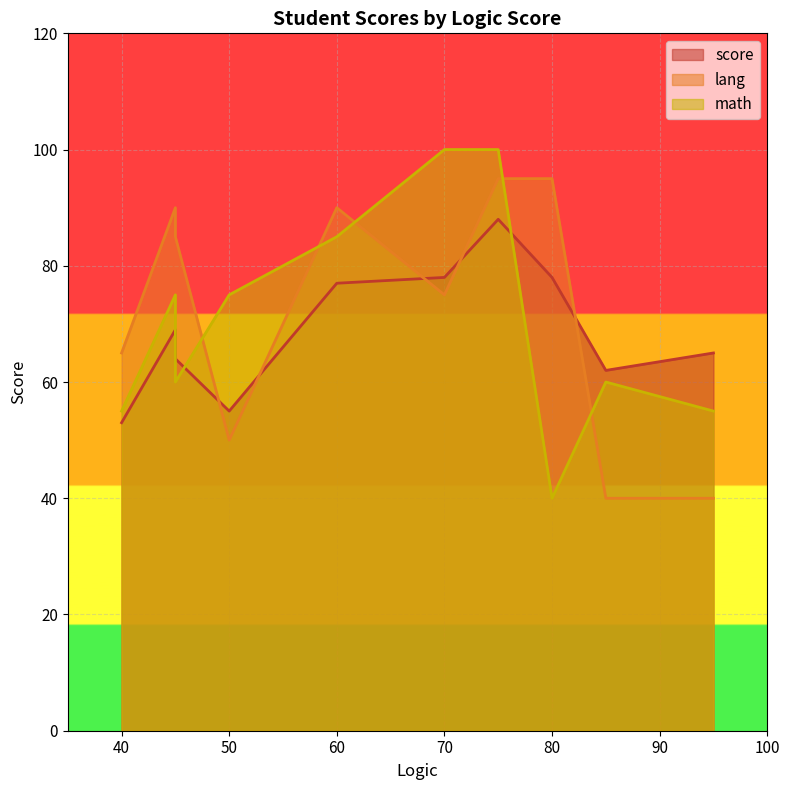

What is the sum of all math values?

705